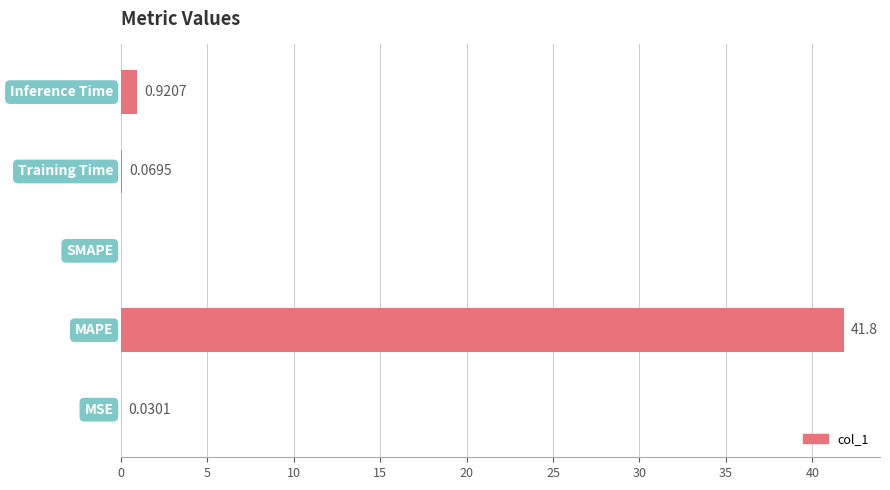

What is the sum of all values?

42.8